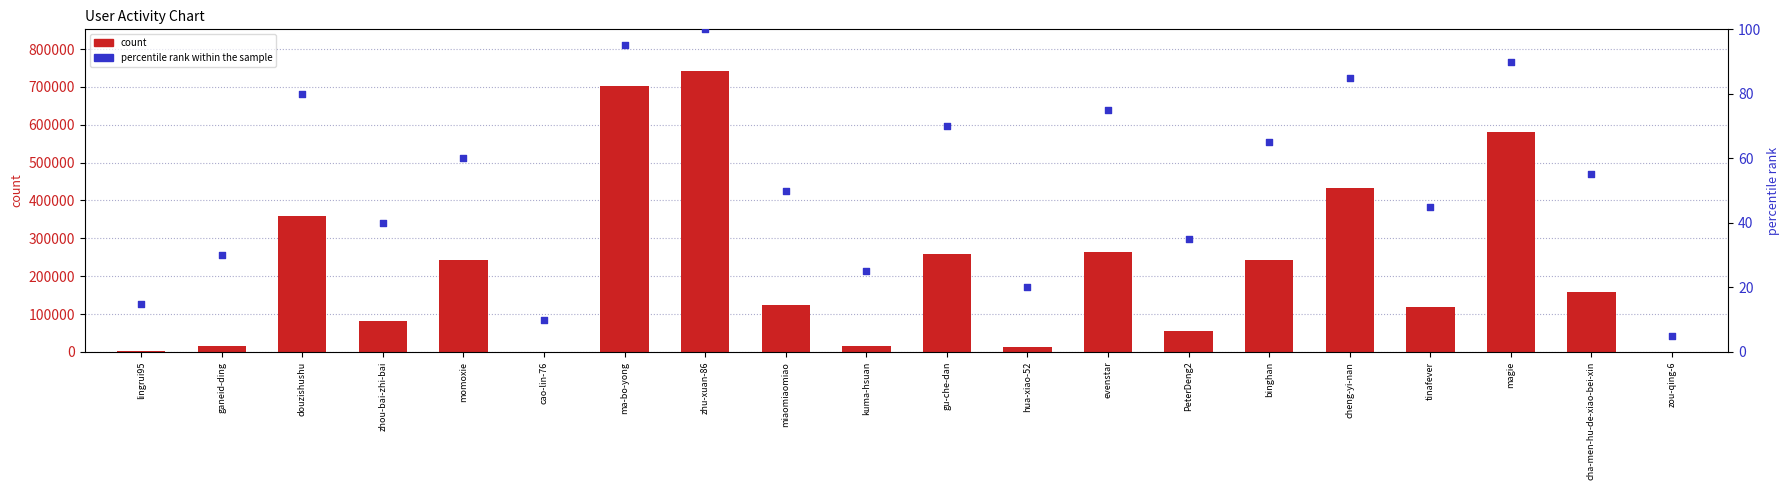

Is the value of percentile rank within the sample at cao-lin-76 greater than the value of count at ganeid-ding?

No